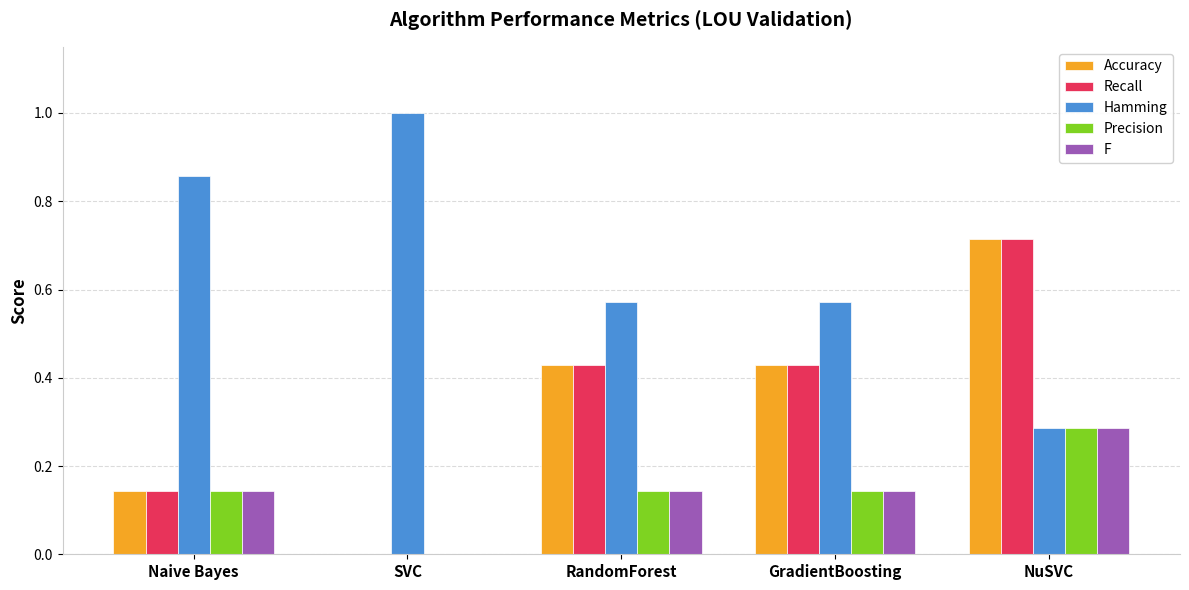

How many groups of bars are there?

5